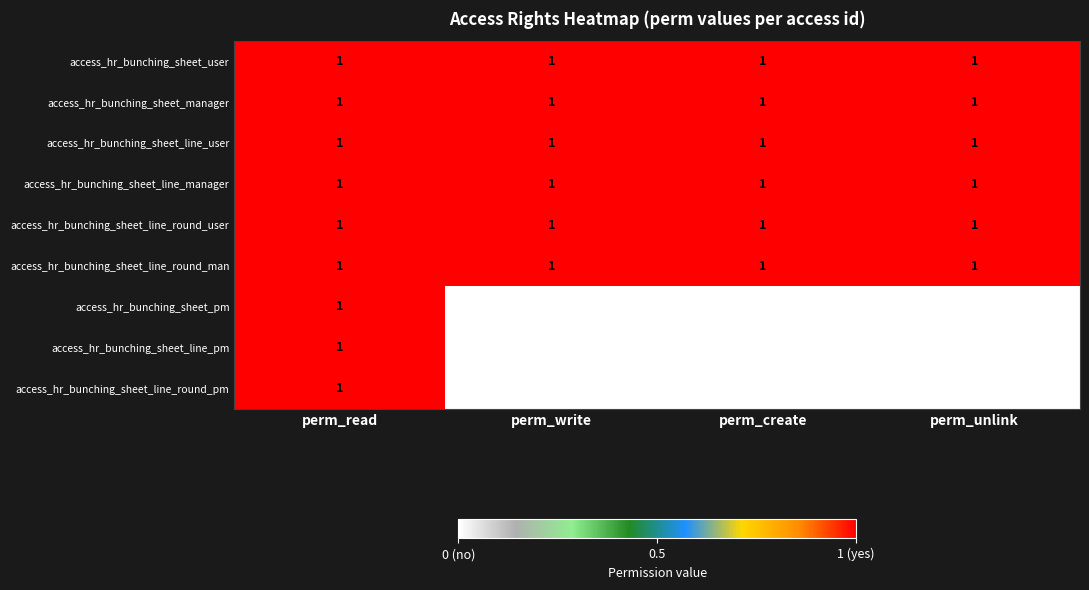

Count the access_hr_bunching_sheet_line_round_pm values in the range 0 to 1.

4